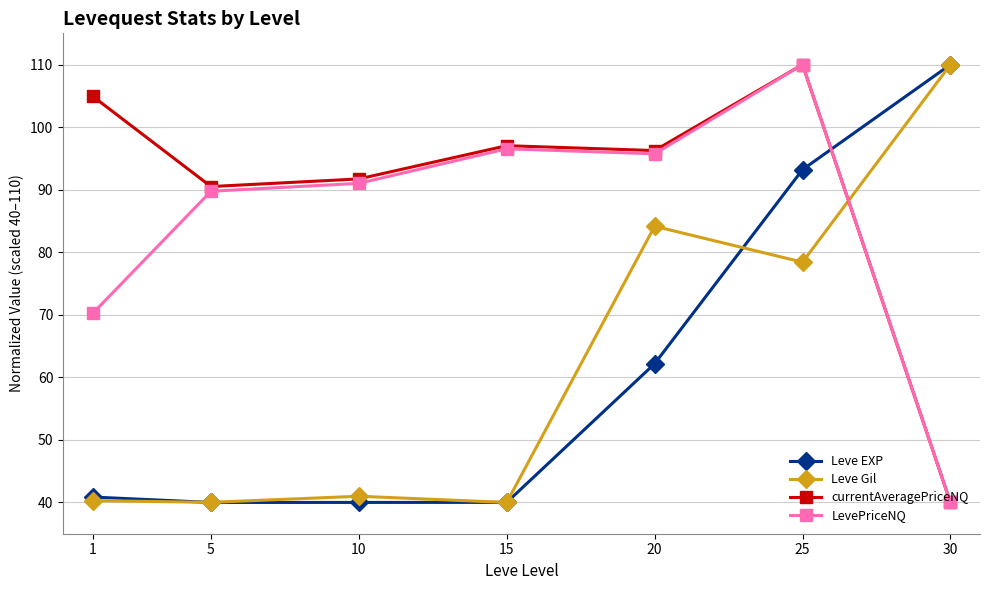

What is the maximum value shown in the chart?

110.0